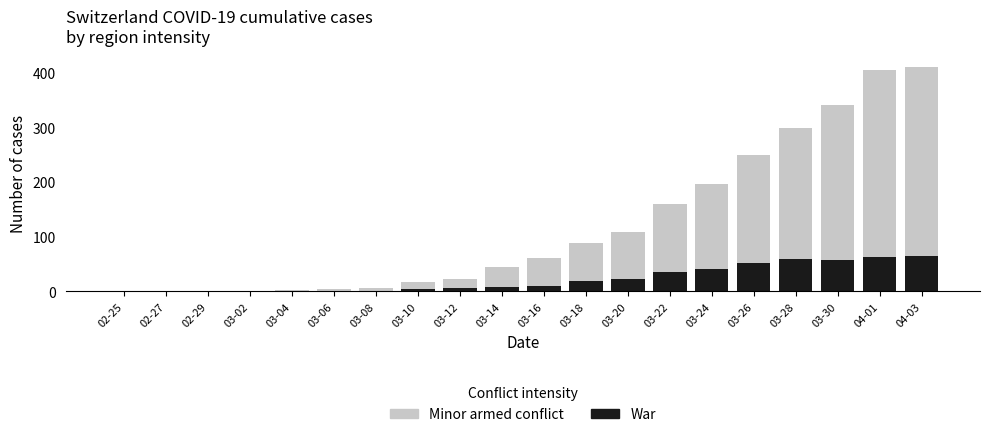

What is the highest value of the War series?

65